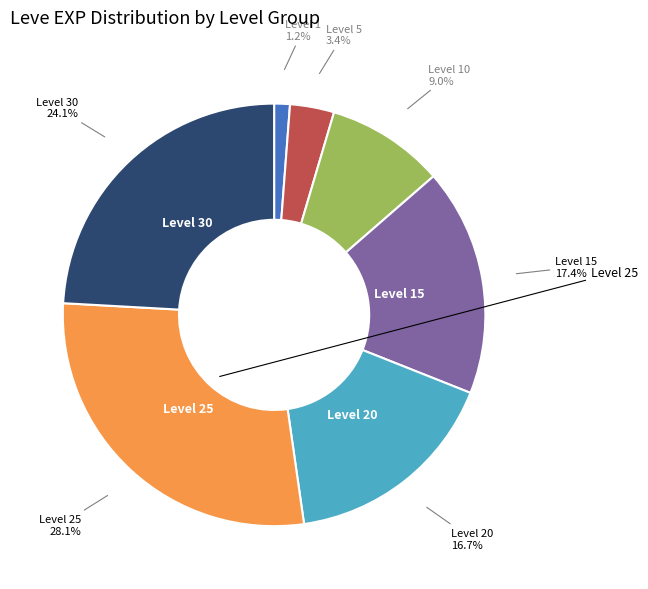

Is there any slice that represents more than half of the pie?

No